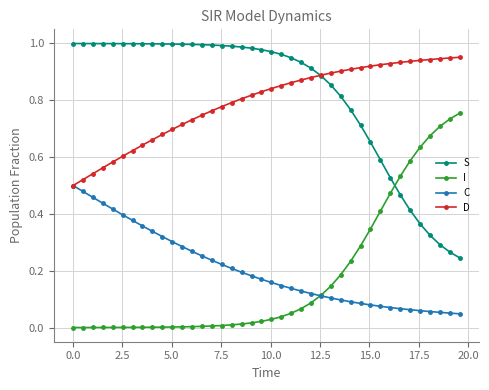

List the series in order of their peak value, lowest first.

C, I, D, S